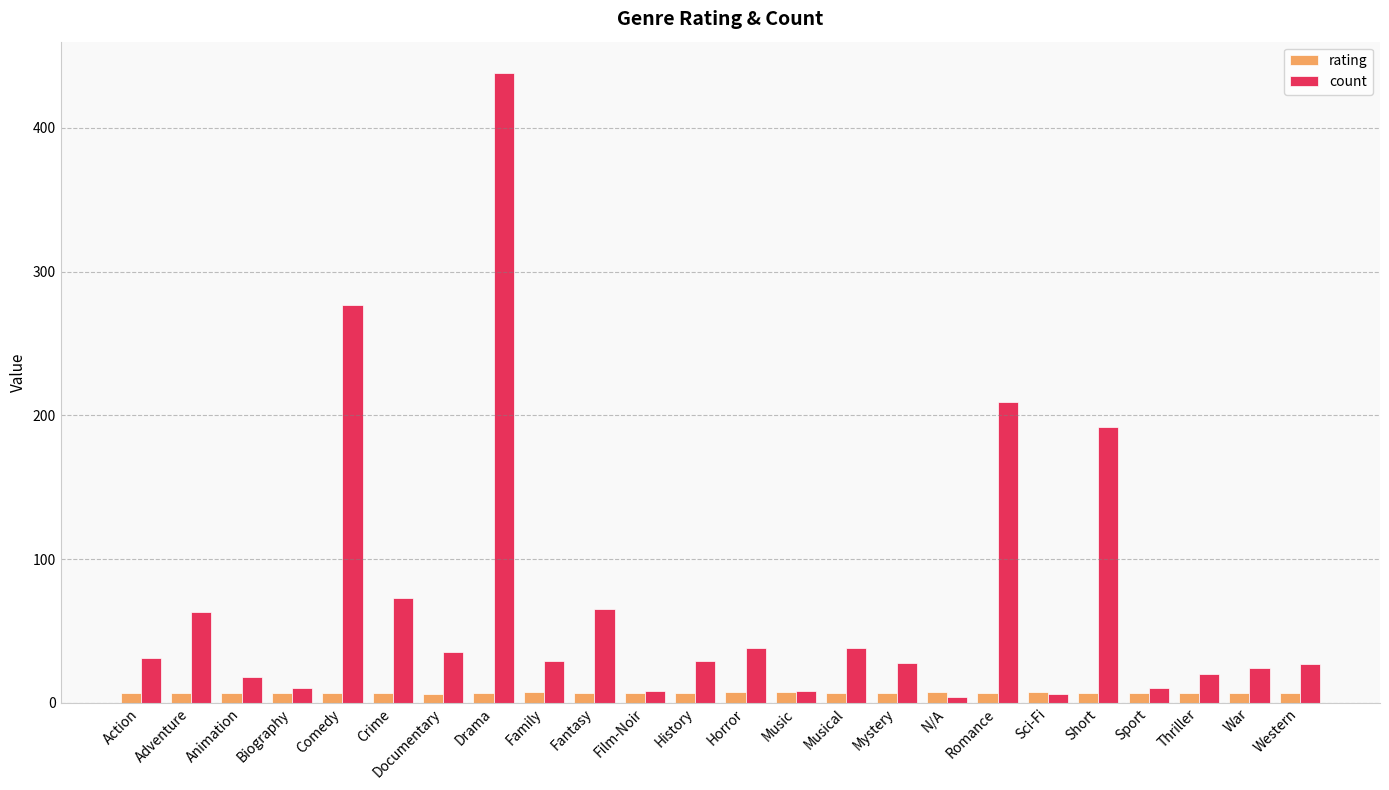

What is the difference between the rating values at Mystery and Sport?

0.2